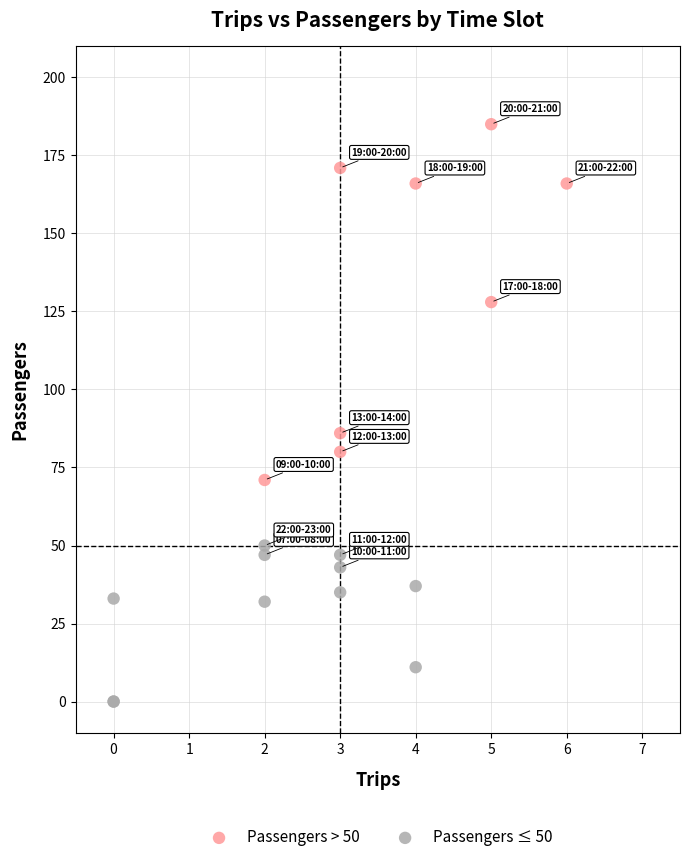

Which series contains the lowest Y value?

Passengers ≤ 50